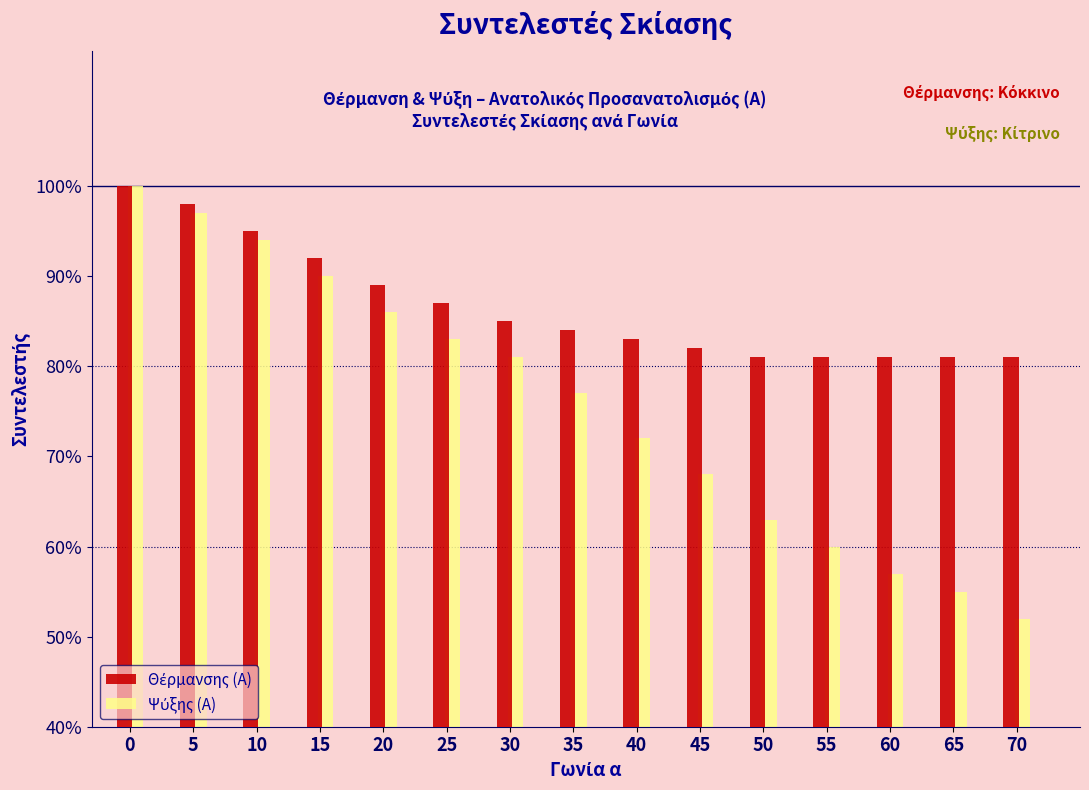

Does the chart contain any negative values?

No